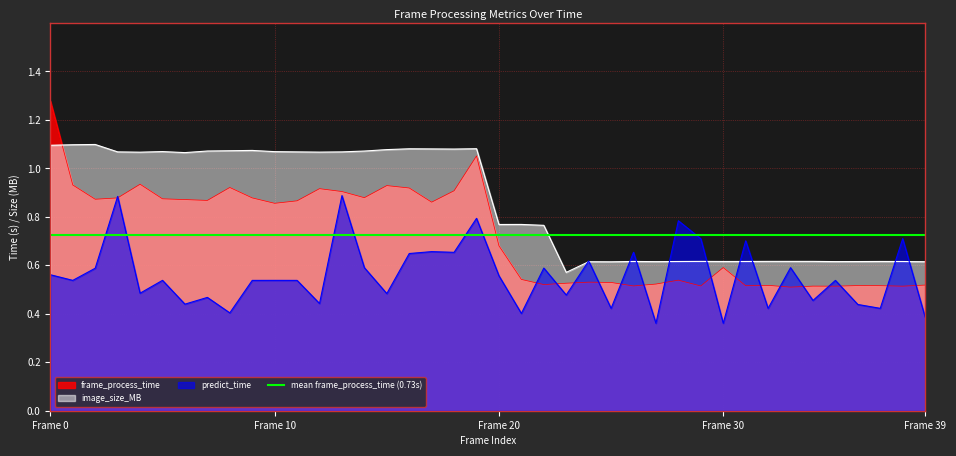

What is the average value of the frame_process_time series?

0.7